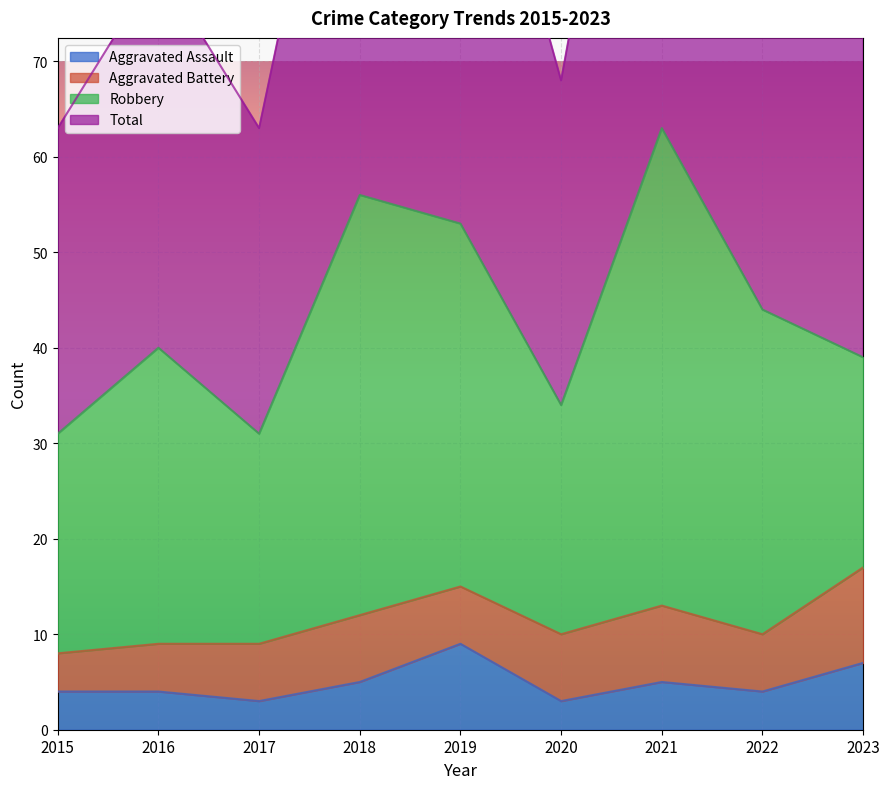

Where does the Total series first go above 81?

2018